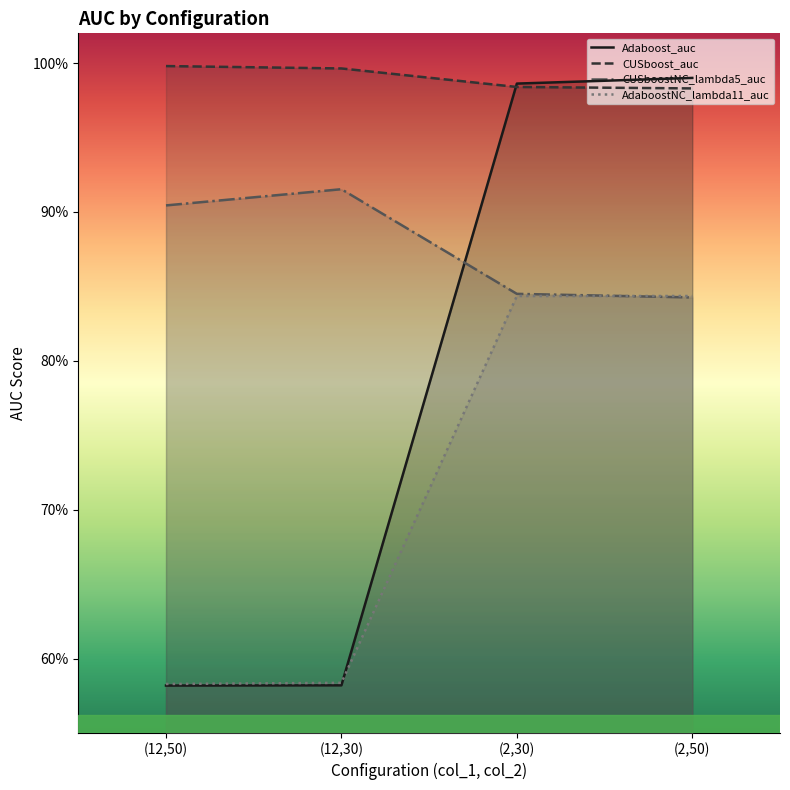

Rank the categories by CUSboostNC_lambda5_auc value from highest to lowest.

(12,30), (12,50), (2,30), (2,50)